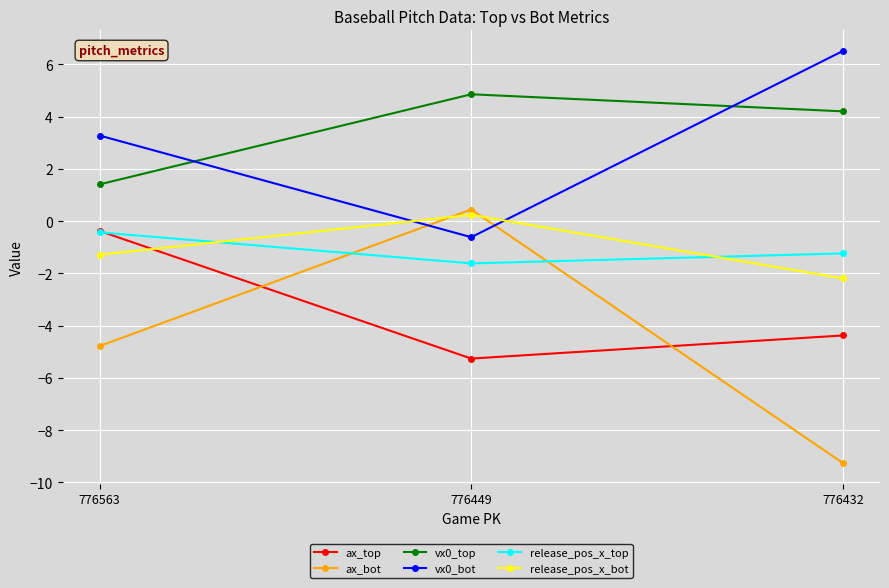

What is the value of the ax_bot point at the 2nd from the left?

0.4